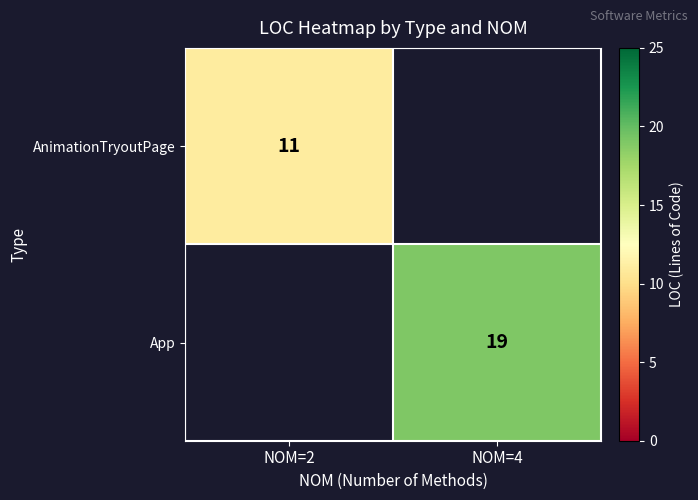

At which category does the chart reach its peak across all series?

NOM=4